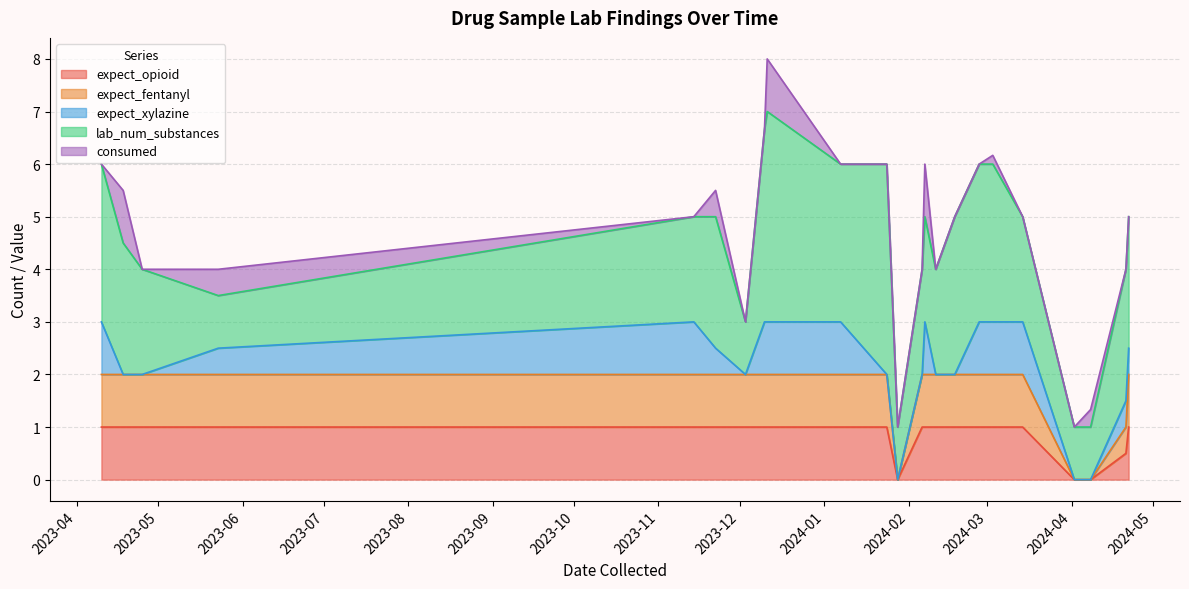

True or false: expect_xylazine has more than 2 points higher than both neighbors.

True